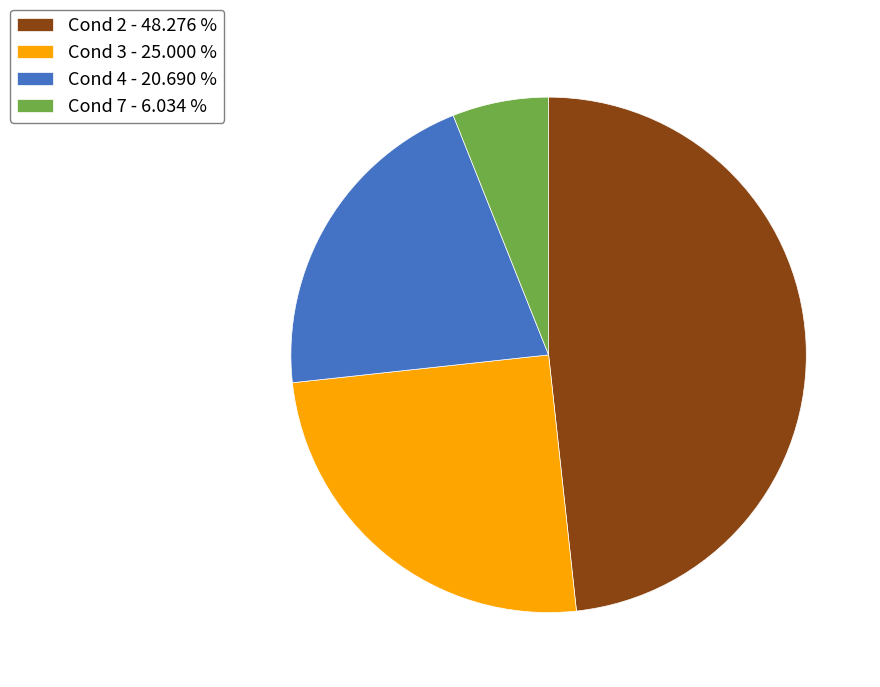

Which slice is the largest?

Cond 2